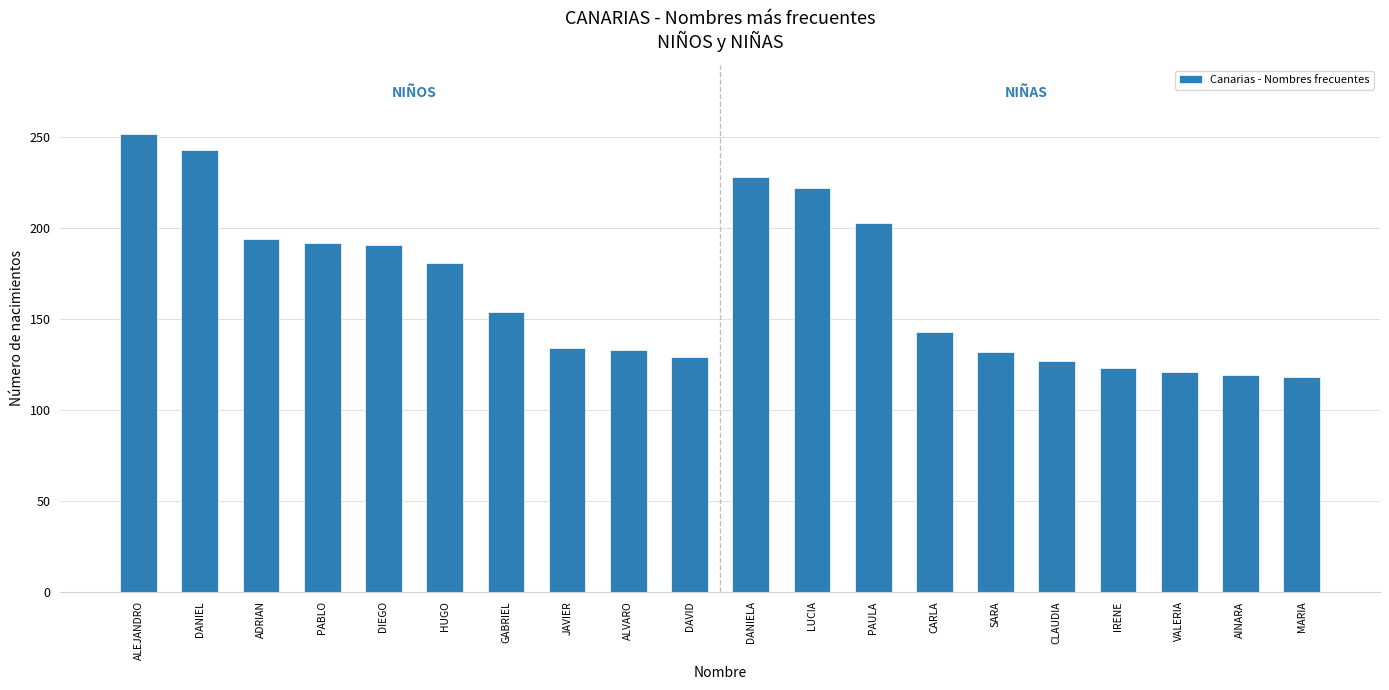

What is the sum of all values?

3339